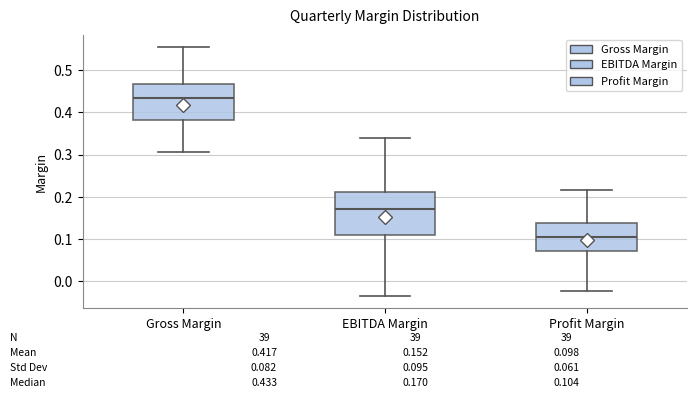

Which box's median line is the highest?

Gross Margin